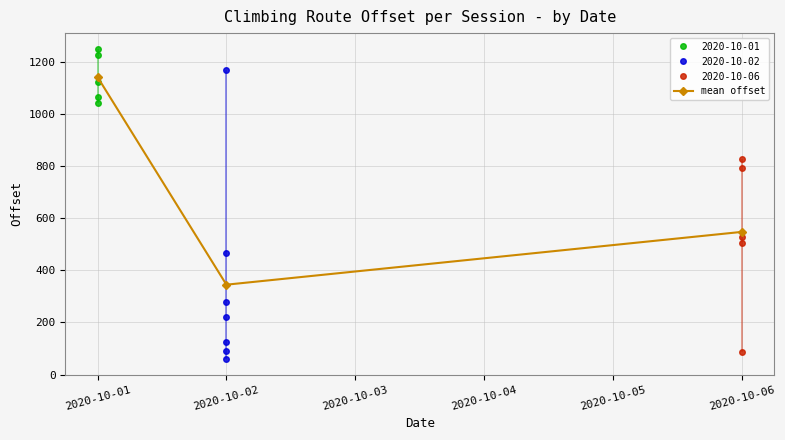

The chart shows a value of 1142.8 at 2020-10-01. True or false?

True